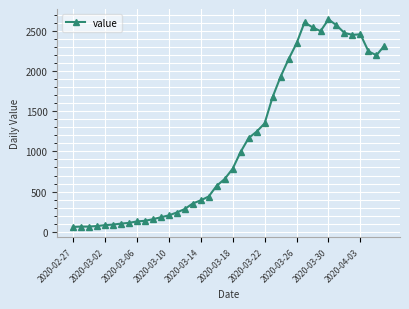

What is the smallest value displayed?

61